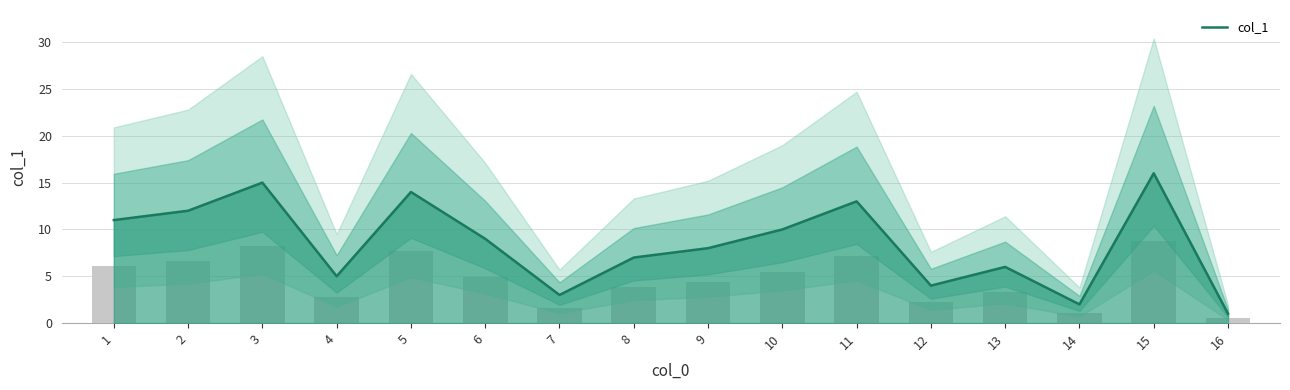

What is the value of the 14th bar from the left?

2